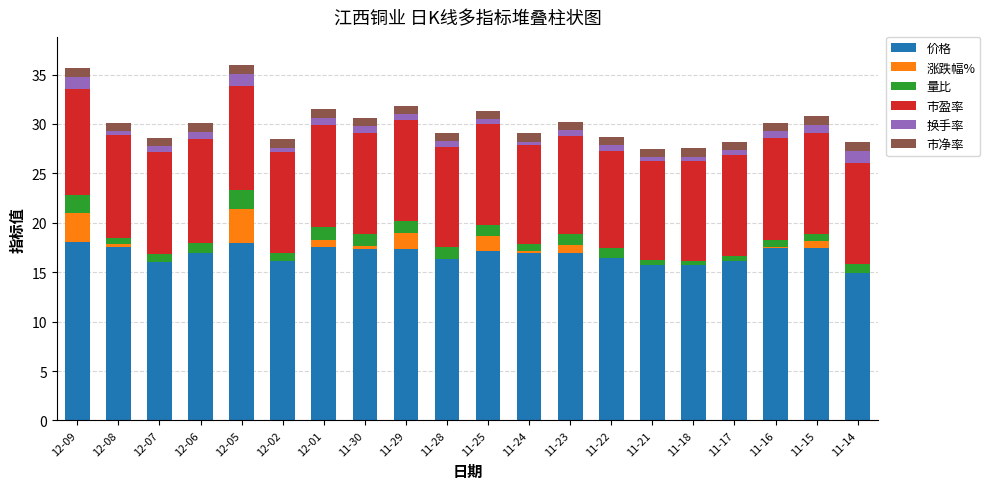

Which series changed the most between 12-09 and 11-15?

涨跌幅%